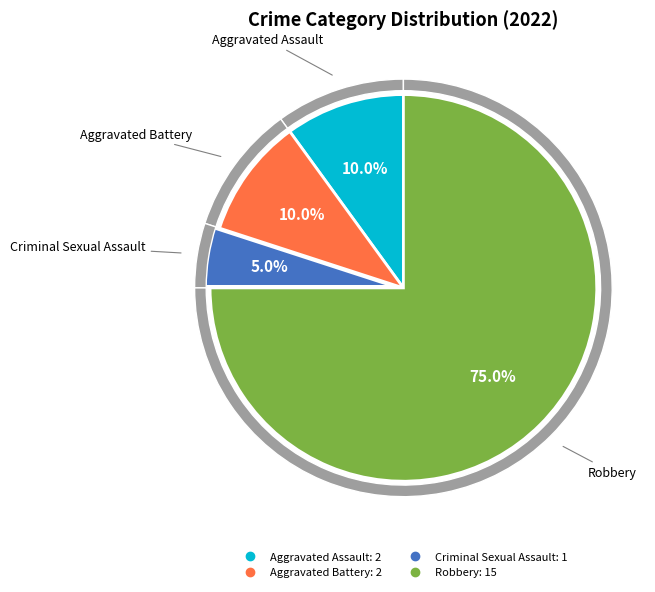

How many segments does this pie chart have?

4